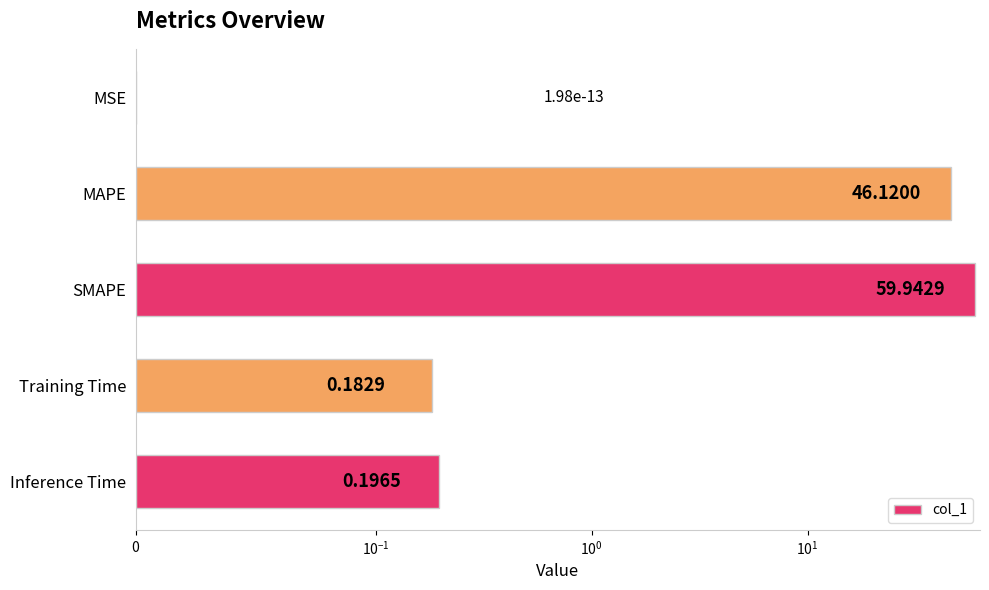

Between MAPE and MSE, which is larger?

MAPE